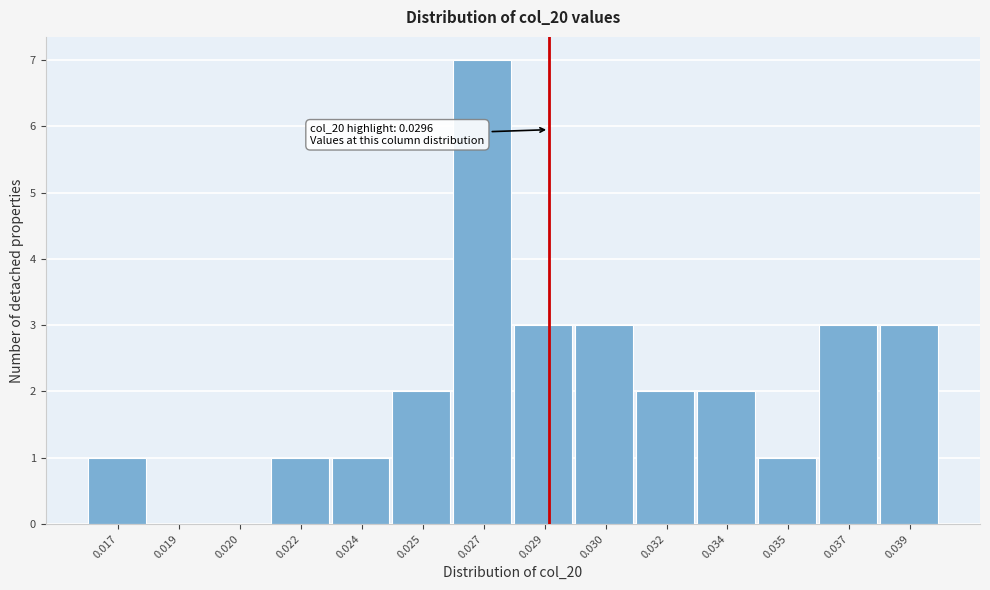

Which has a higher value, 0.039 or 0.034?

0.039